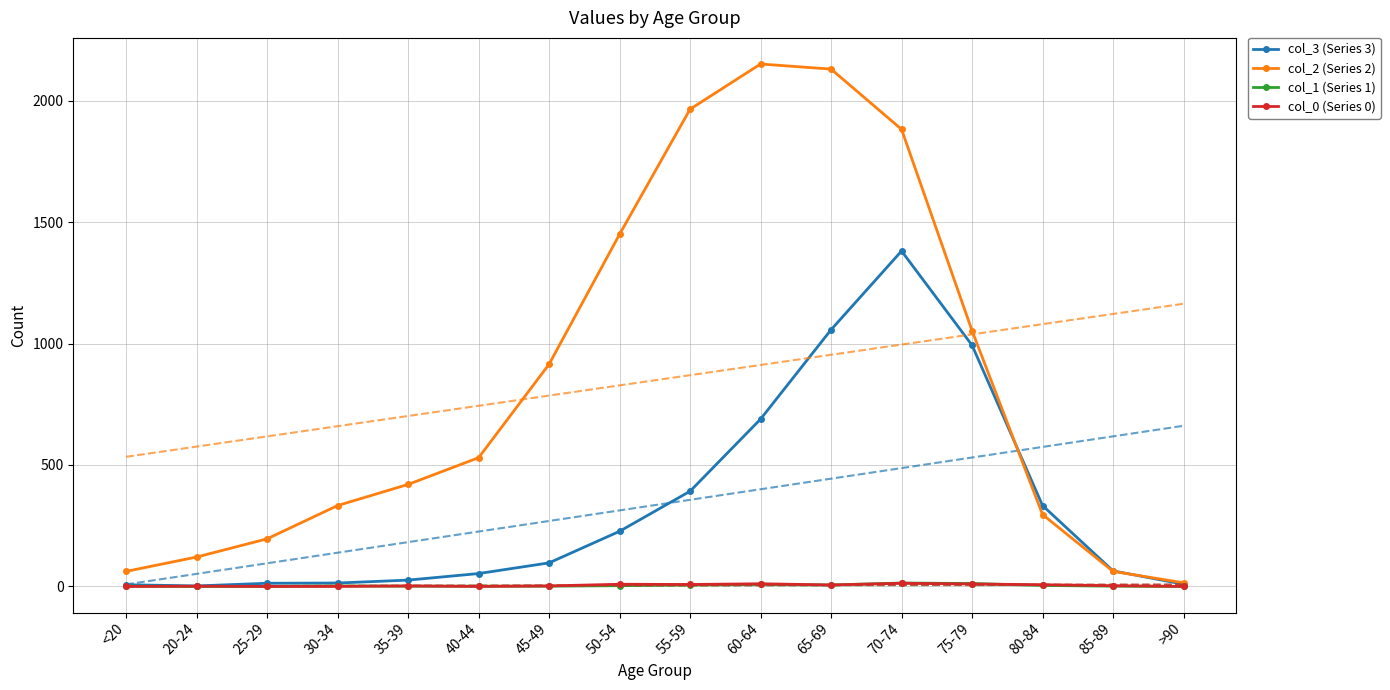

What is the difference between the maximum and second lowest values in the col_2 (Series 2) series?

2089